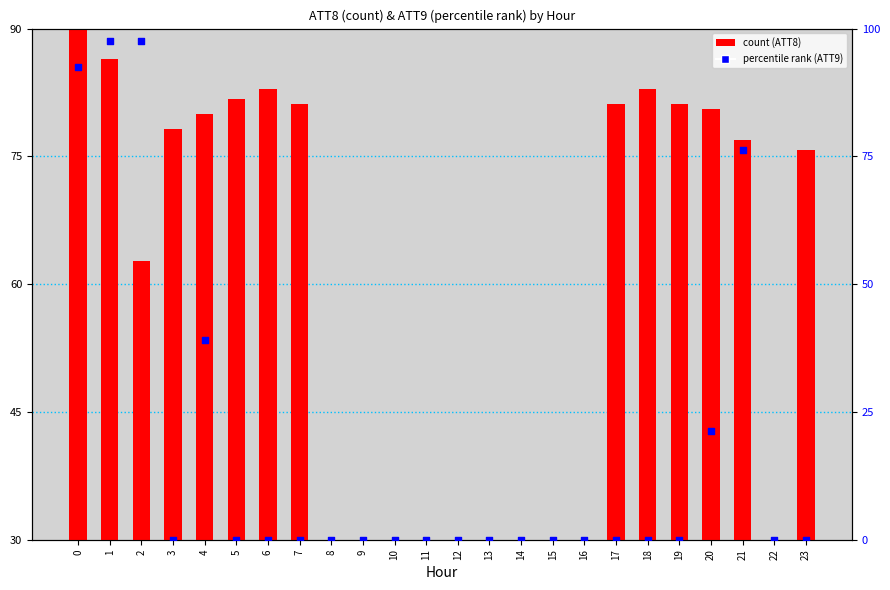

Is the value of ATT9 (percentile rank) at 21 greater than the value of ATT8 (count) at 20?

No